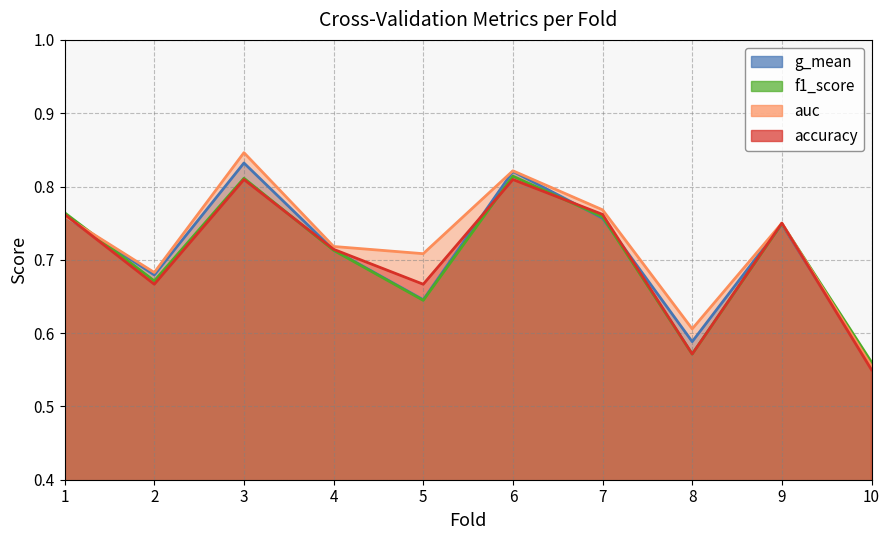

What is the average value of the auc series?

0.7